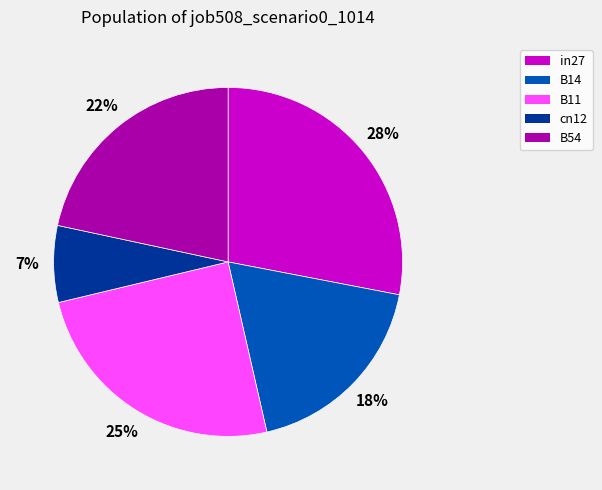

Which slice is the smallest?

cn12